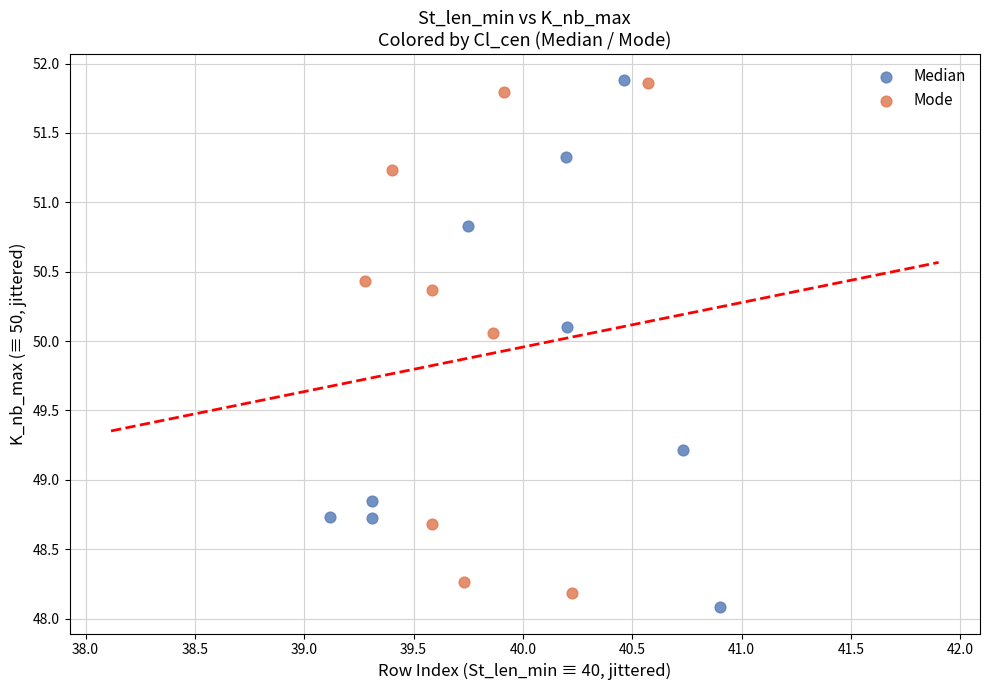

Which series has the largest Y range (max minus min)?

Median